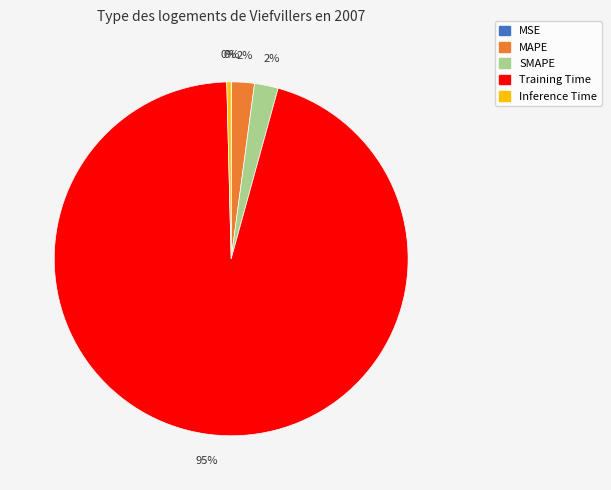

True or false: MAPE accounts for 2% of the total.

True